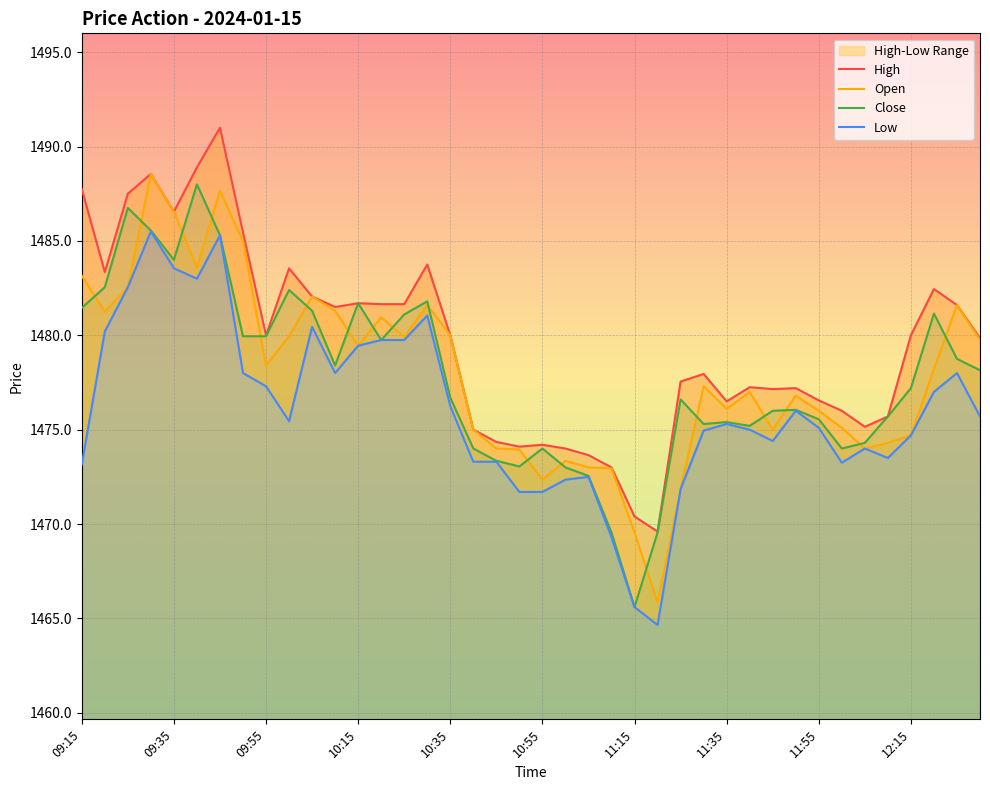

Which series ends up on top after the final intersection of Close and Open?

Open